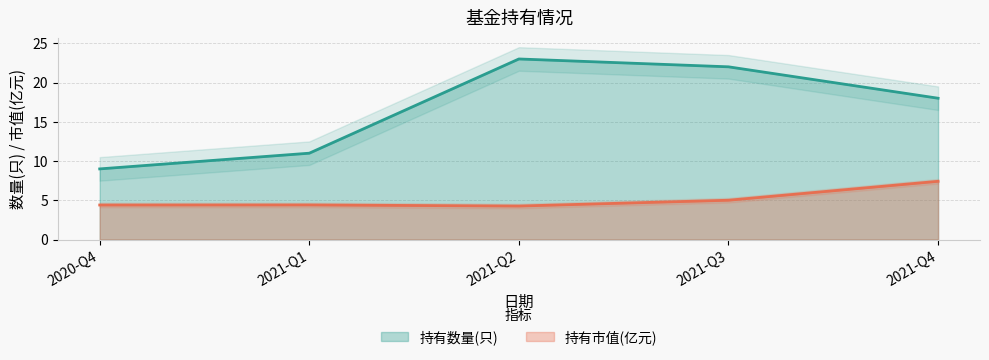

Does the chart have visible grid lines?

Yes